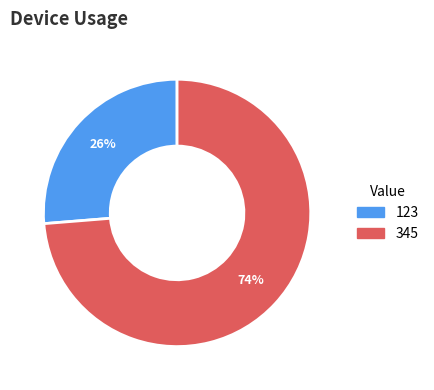

Is the sum of 123 and 345 greater than half?

Yes